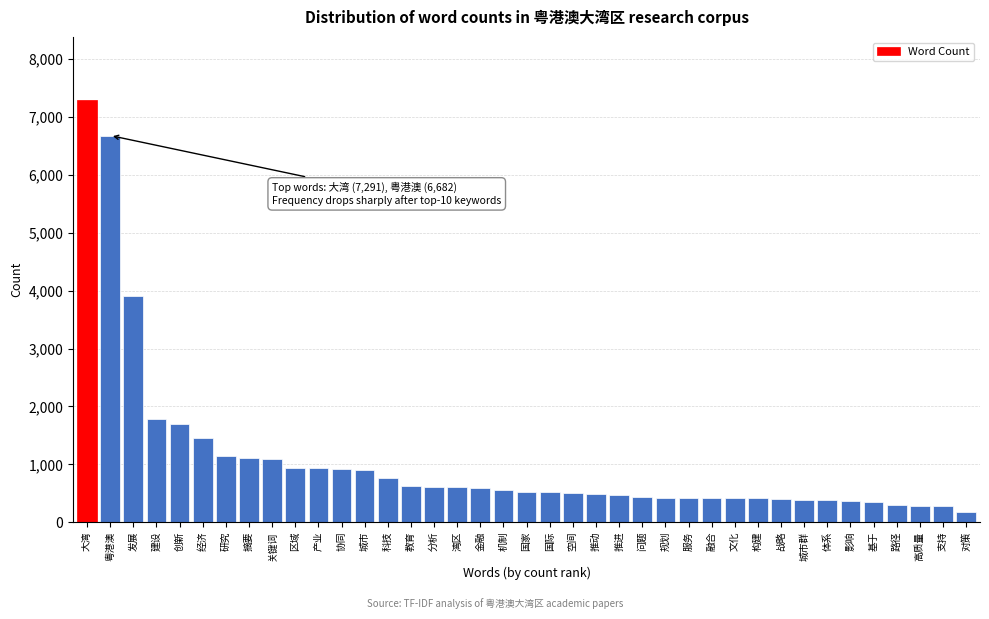

What is the minimum value shown in the chart?

178